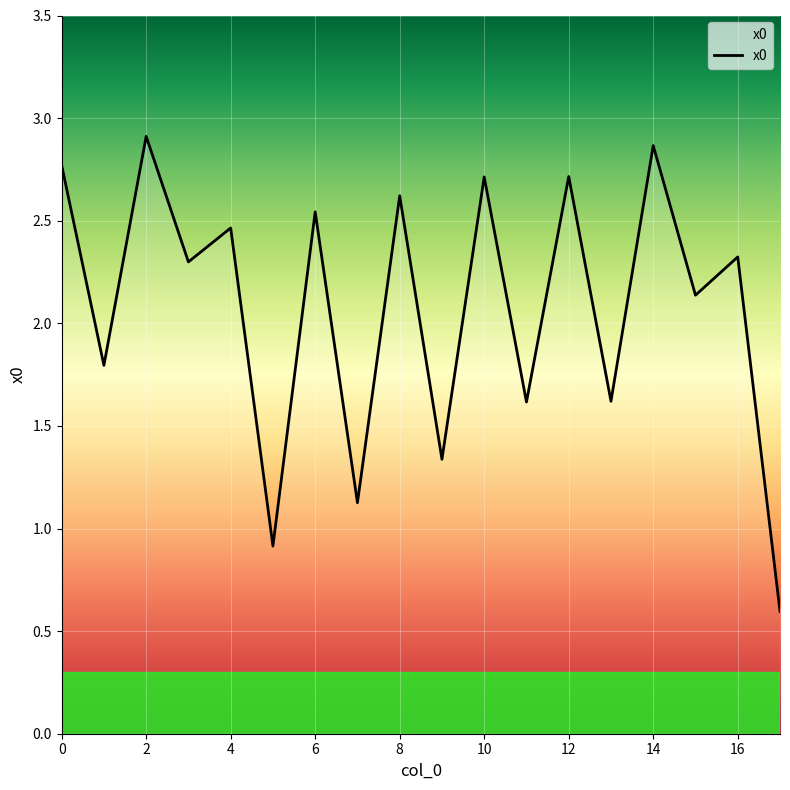

What is the smallest value displayed?

0.6